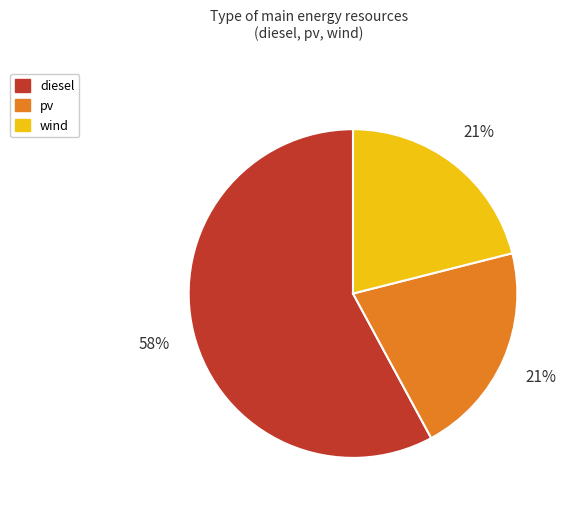

Approximately how many times larger is the value at wind compared to pv?

1.0